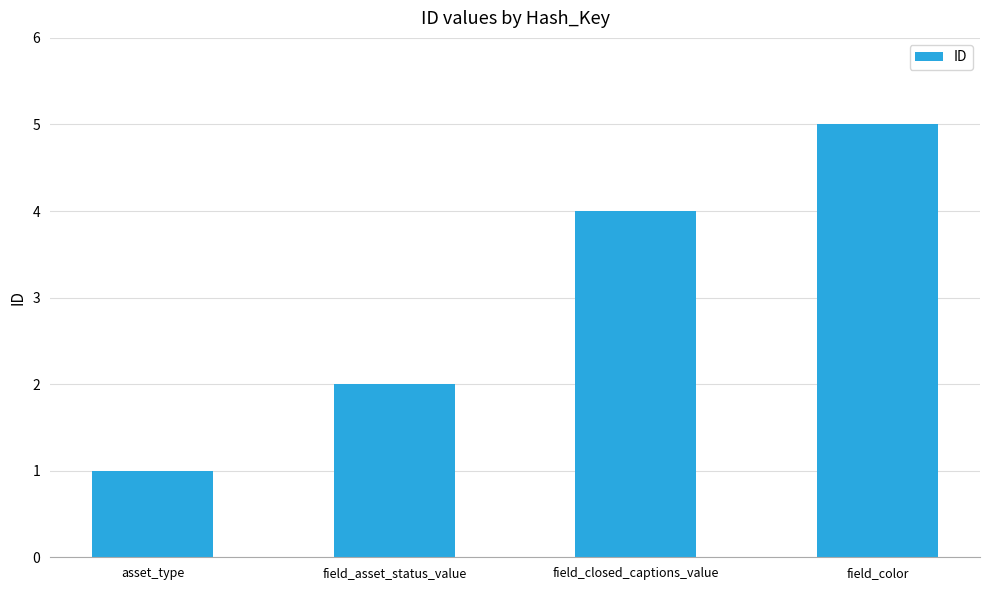

What is the sum of all values?

12